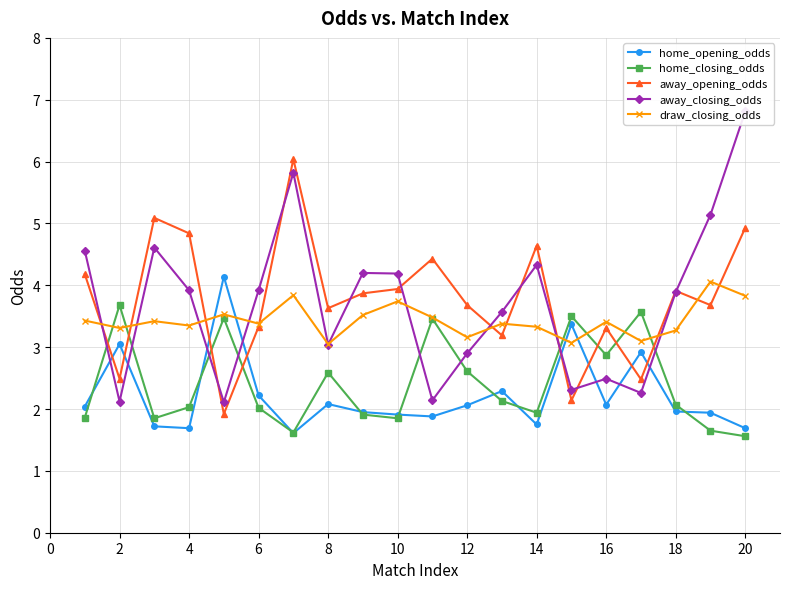

How many data points in home_opening_odds are less than 2?

10